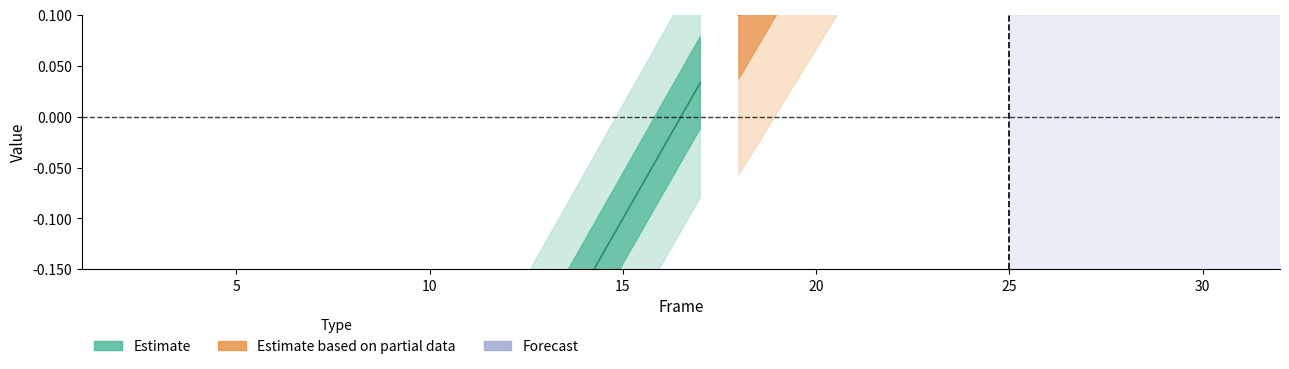

Does the chart have visible grid lines?

No